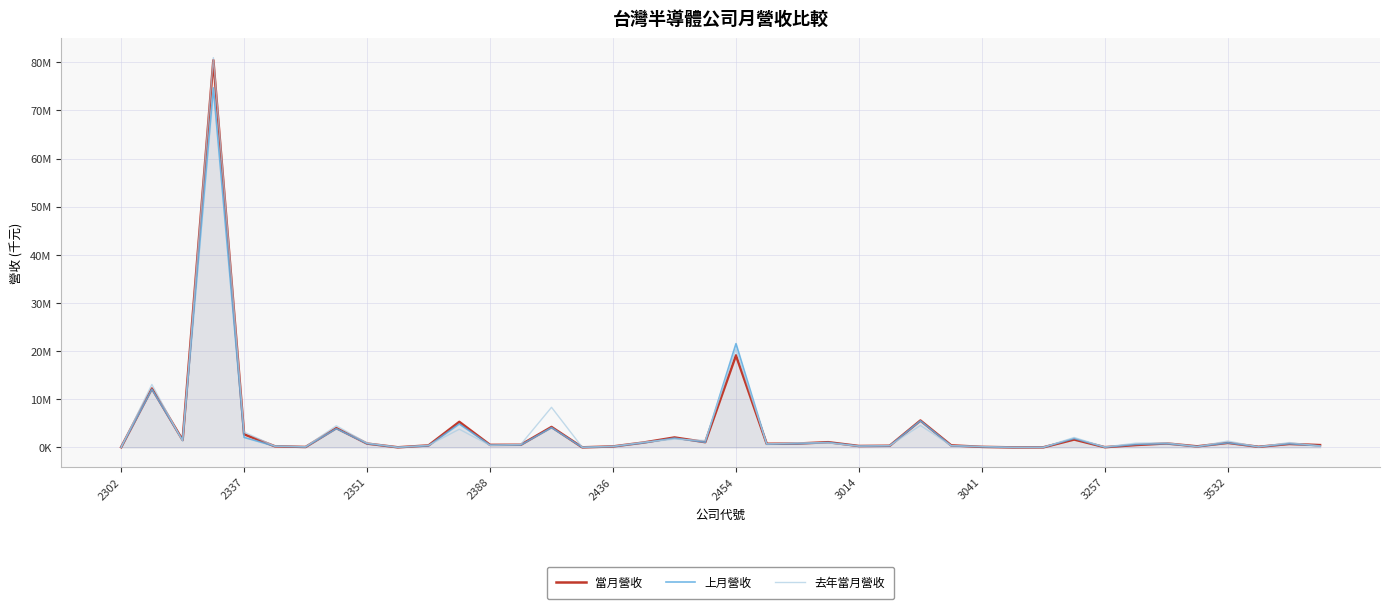

Which series has the largest range (max minus min)?

去年當月營收